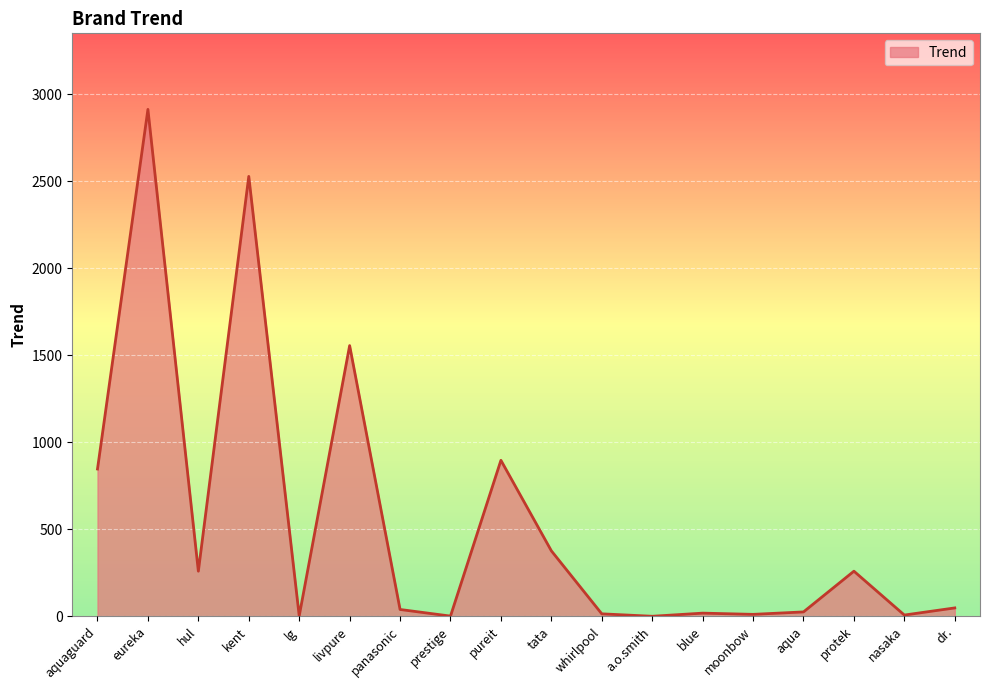

The chart shows a value of 2912 at eureka. True or false?

True